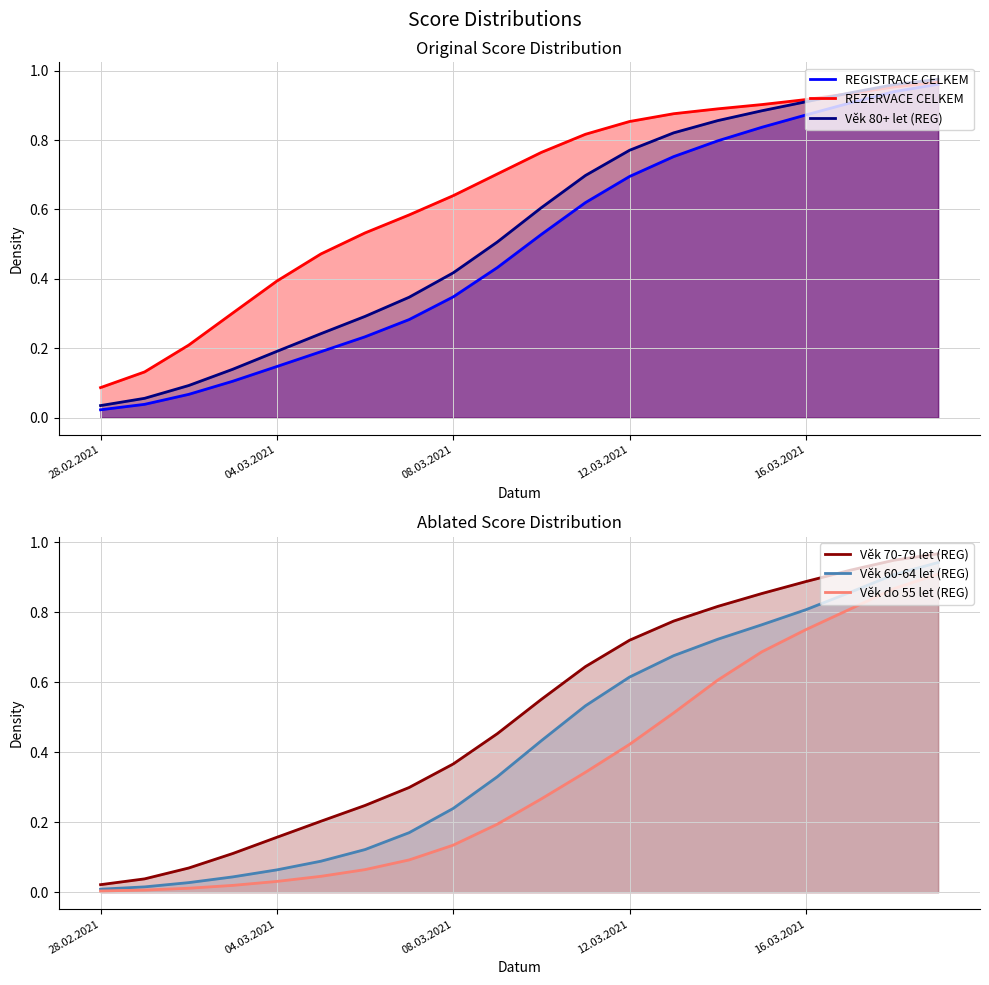

True or false: Věk do 55 let (REG) and REGISTRACE CELKEM cross at least once.

False